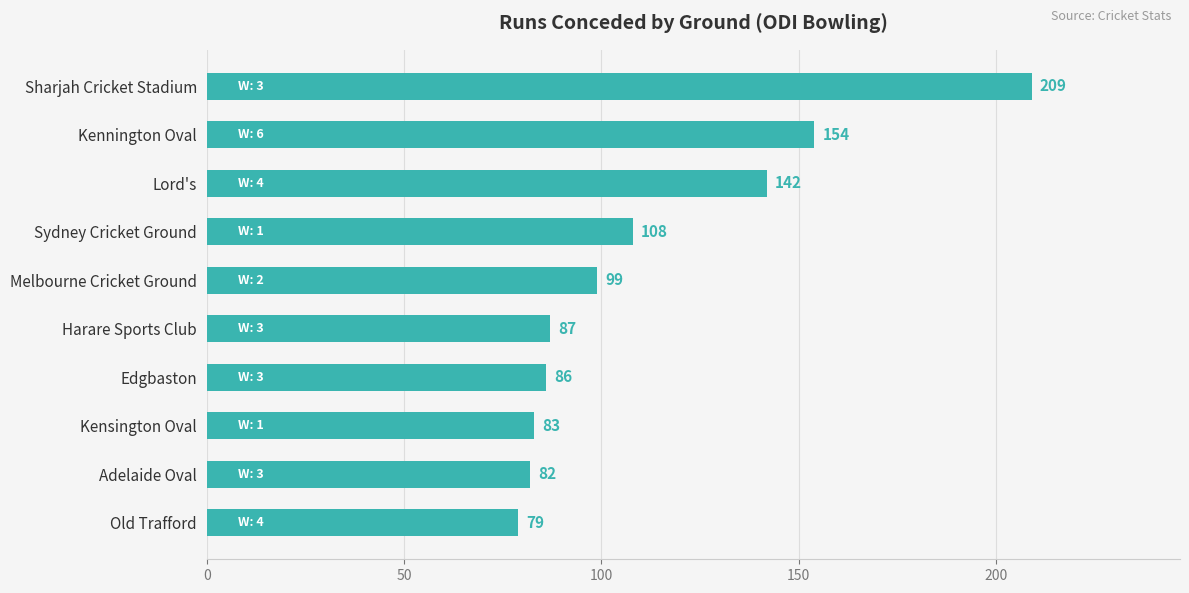

How many bars are there in total?

10